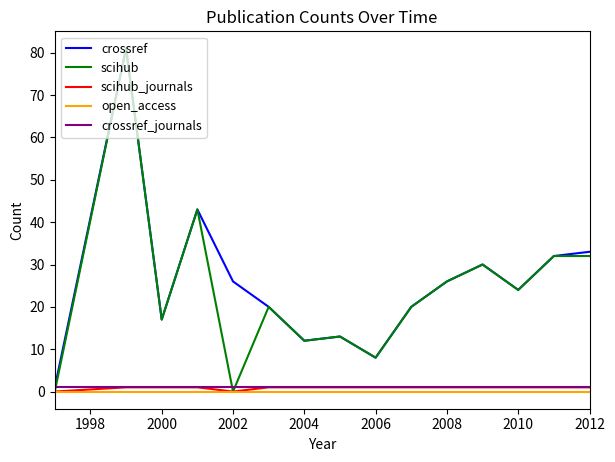

What is the average value of the crossref series?

26